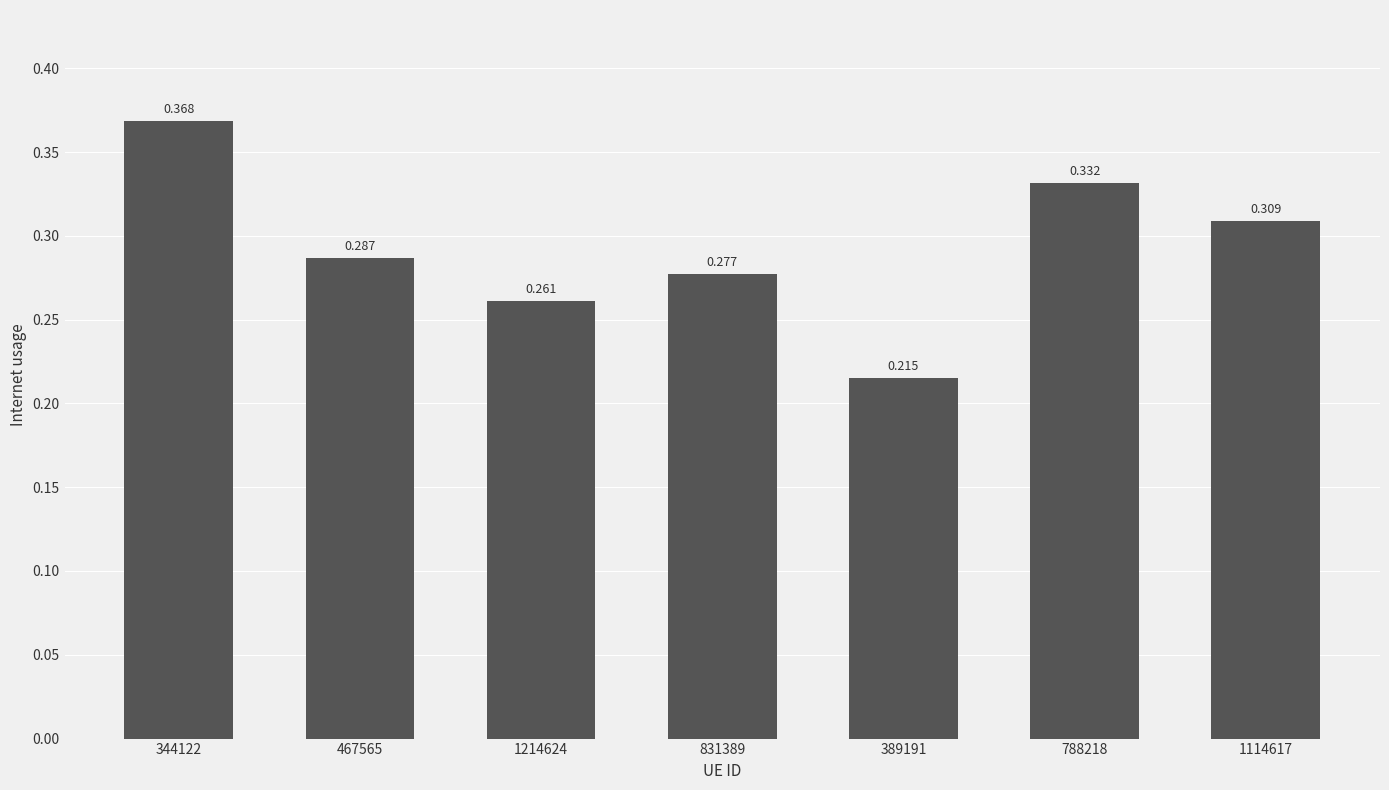

Which has a higher value, 1114617 or 831389?

1114617